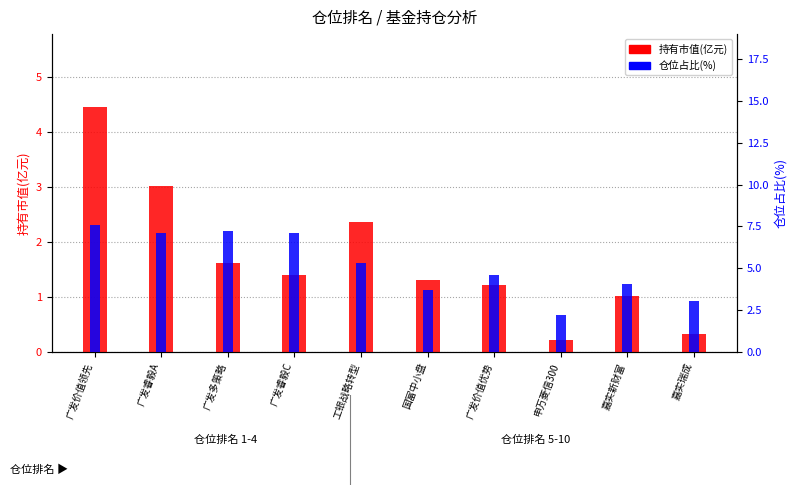

What is the average value of the 持有市值(亿元) series?

1.7